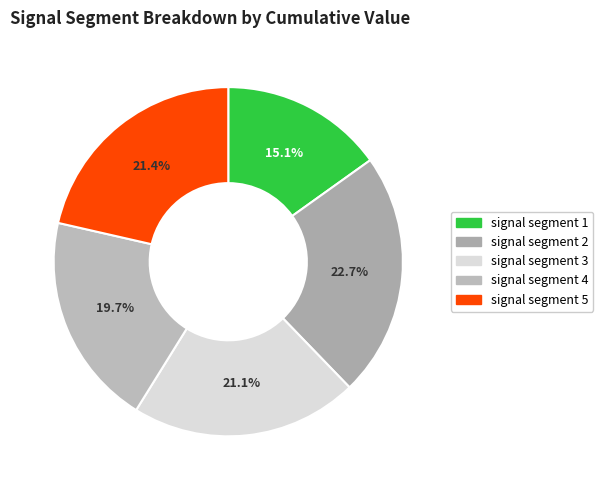

To the nearest percent, what is the average slice percentage?

20%